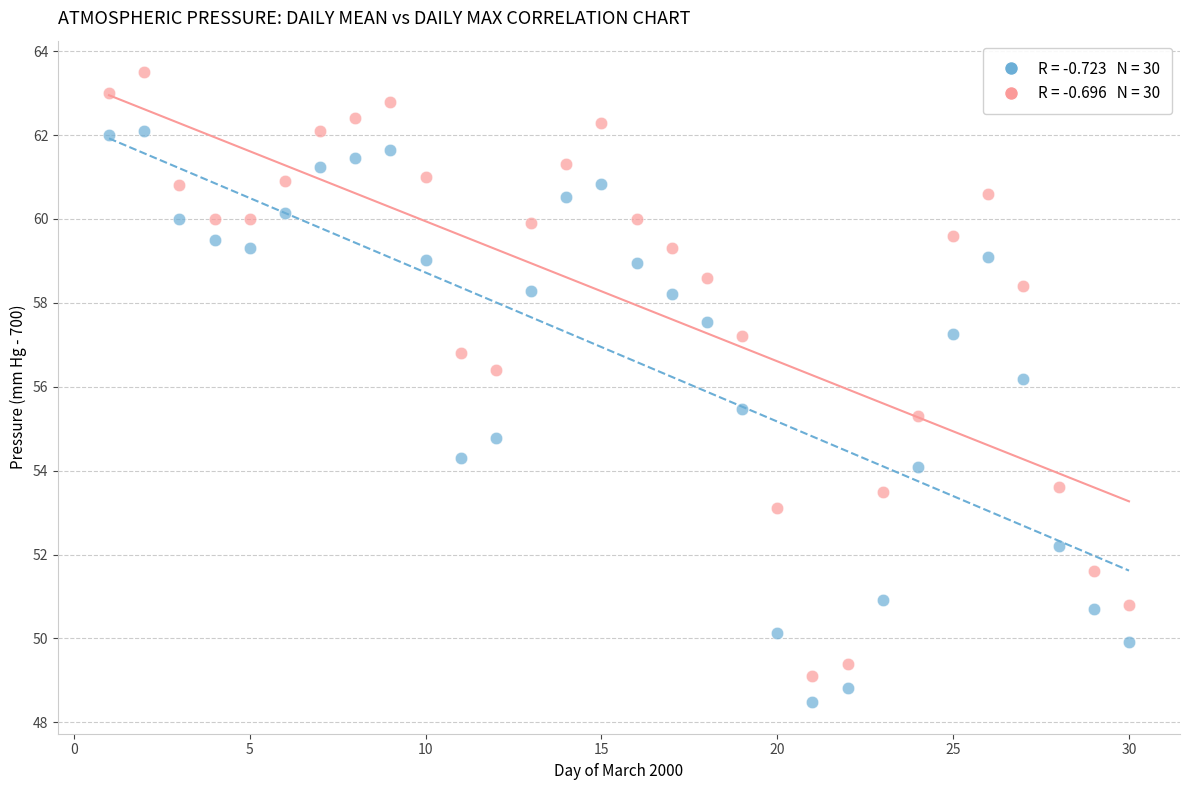

Across all data points, what is the range of X values (max minus min)?

29.0